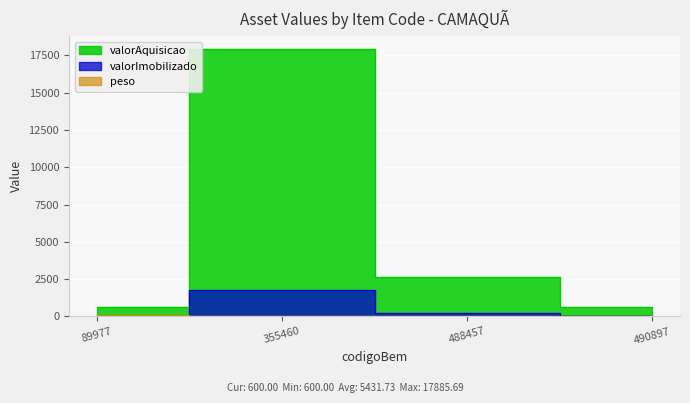

Is it true that valorImobilizado equals 262.7 at 488457?

True